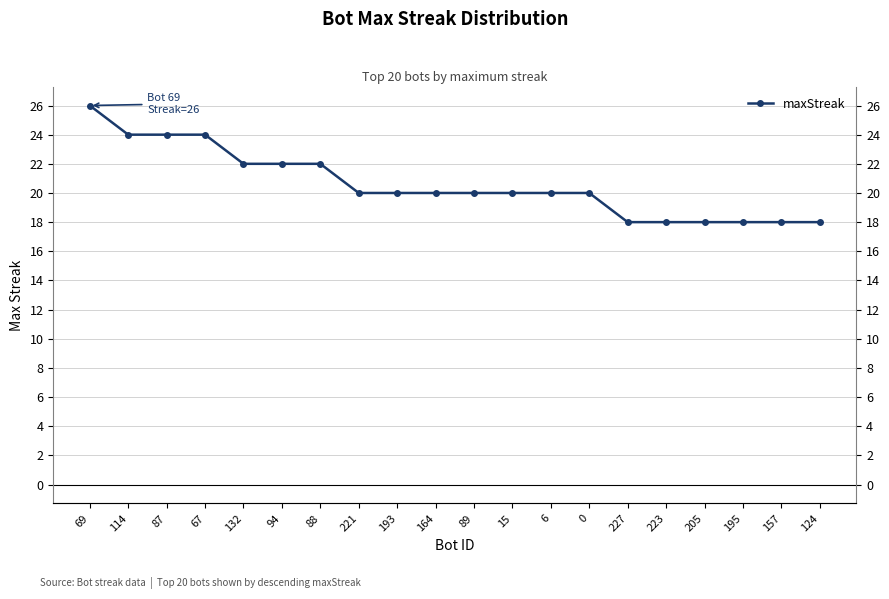

List the labels in order of value, smallest first.

227, 223, 205, 195, 157, 124, 221, 193, 164, 89, 15, 6, 0, 132, 94, 88, 114, 87, 67, 69